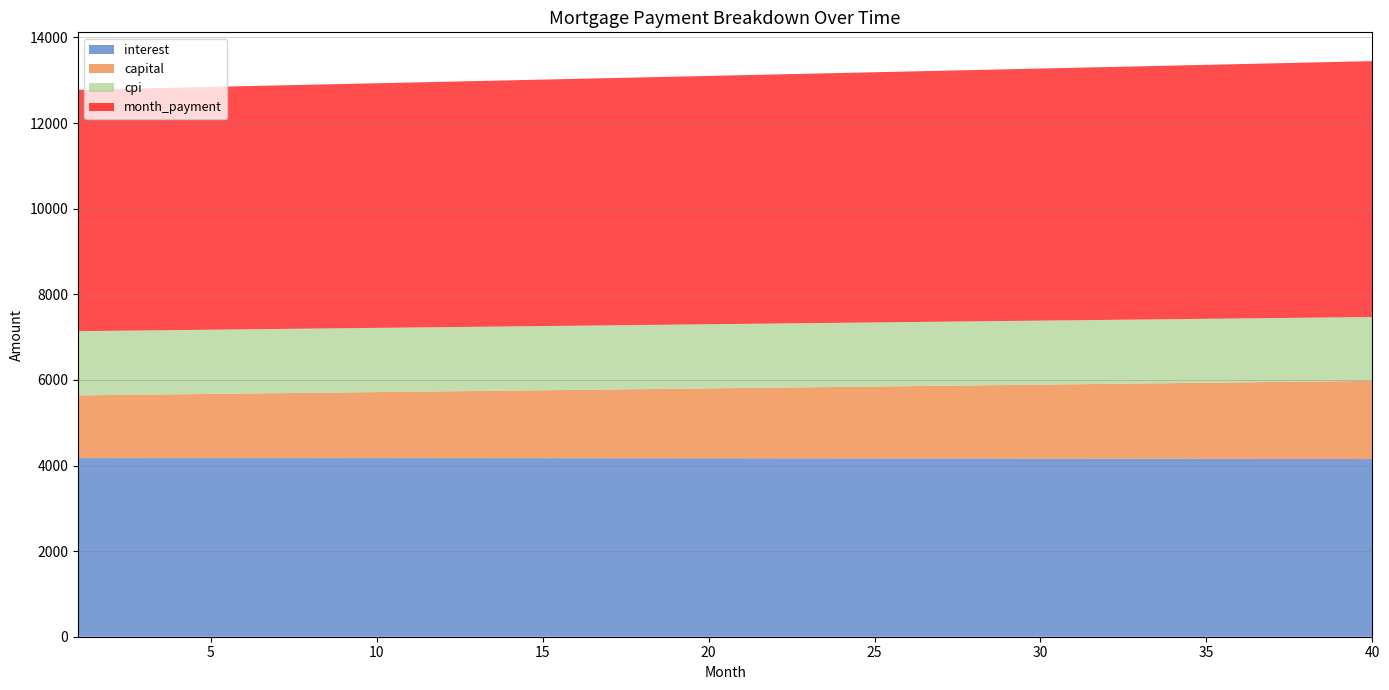

Reading left to right, what are all the values shown in this chart?

interest: 4172.9	4173.1	4173.2	4173.2	4173.3	4173.3	4173.2	4173.2	4173.1	4172.9	4172.8	4172.5	4172.3	4172.0	4171.7	4171.3	4170.9	4170.5	4170.0	4169.5	4168.9	4168.3	4167.7	4167.0	4166.3	4165.5	4164.7	4163.9	4163.0	4162.1	4161.1	4160.1	4159.1	4158.0	4156.8	4155.7	4154.4	4153.2	4151.9	4150.5
capital: 1465.9	1474.2	1482.6	1491.0	1499.5	1508.0	1516.5	1525.1	1533.8	1542.5	1551.2	1560.0	1568.9	1577.8	1586.7	1595.7	1604.8	1613.9	1623.0	1632.3	1641.5	1650.8	1660.2	1669.6	1679.1	1688.6	1698.2	1707.8	1717.5	1727.3	1737.1	1746.9	1756.8	1766.8	1776.8	1786.9	1797.0	1807.2	1817.5	1827.8
cpi: 1500.1	1500.1	1500.1	1500.1	1500.1	1500.1	1500.1	1500.1	1500.0	1499.9	1499.9	1499.8	1499.7	1499.6	1499.4	1499.3	1499.1	1498.9	1498.8	1498.6	1498.3	1498.1	1497.9	1497.6	1497.3	1497.1	1496.8	1496.4	1496.1	1495.8	1495.4	1495.0	1494.6	1494.2	1493.8	1493.4	1492.9	1492.4	1491.9	1491.4
month_payment: 5638.8	5647.3	5655.8	5664.2	5672.7	5681.3	5689.8	5698.3	5706.9	5715.4	5724.0	5732.6	5741.2	5749.8	5758.4	5767.1	5775.7	5784.4	5793.0	5801.7	5810.4	5819.1	5827.9	5836.6	5845.4	5854.1	5862.9	5871.7	5880.5	5889.3	5898.2	5907.0	5915.9	5924.8	5933.6	5942.5	5951.5	5960.4	5969.3	5978.3